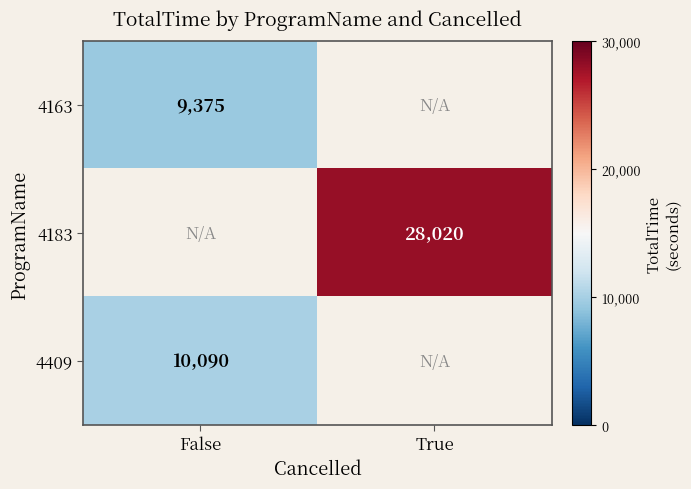

True or false: 4409 has a value of 5240 at False.

False